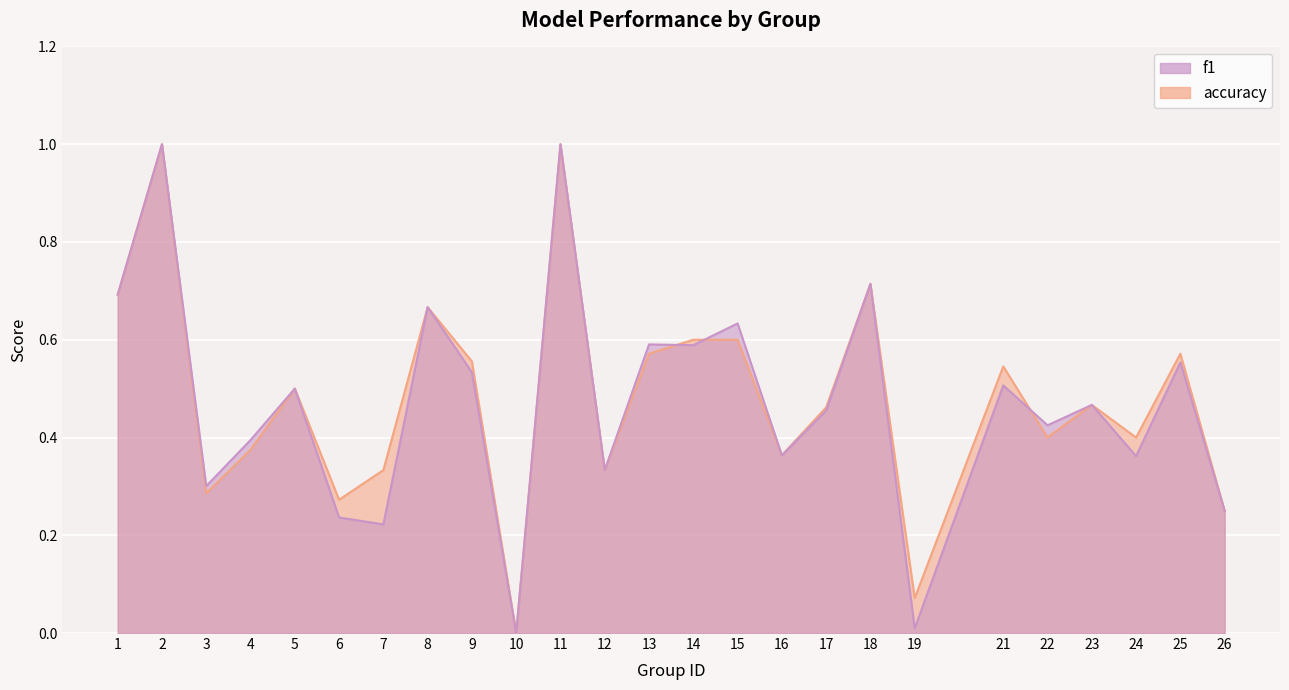

At which category is the sum across all series the highest?

2